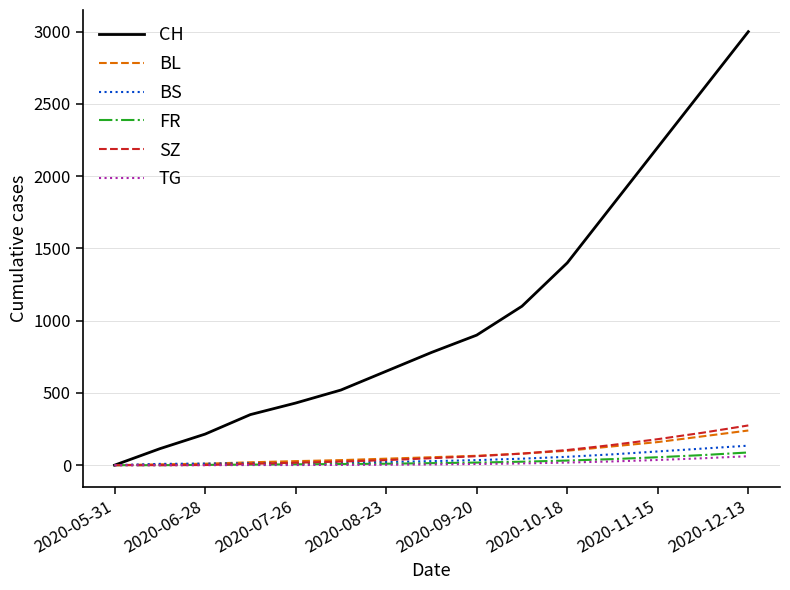

Which series has the largest range (max minus min)?

CH